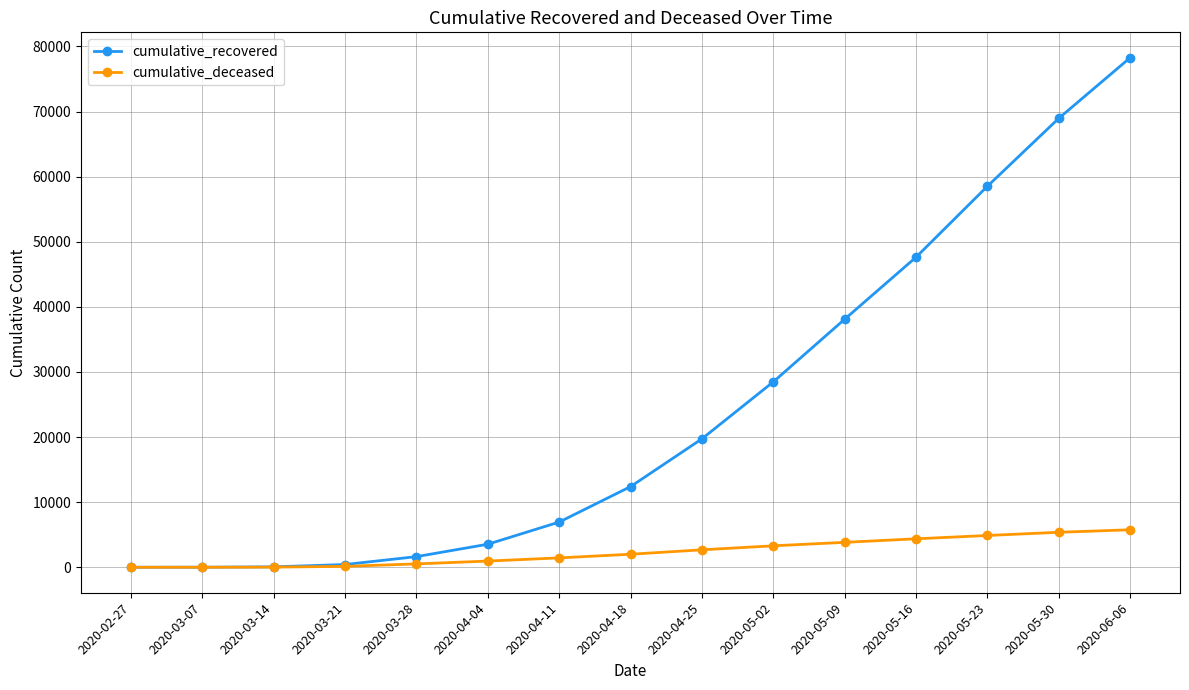

Does the chart have visible grid lines?

Yes